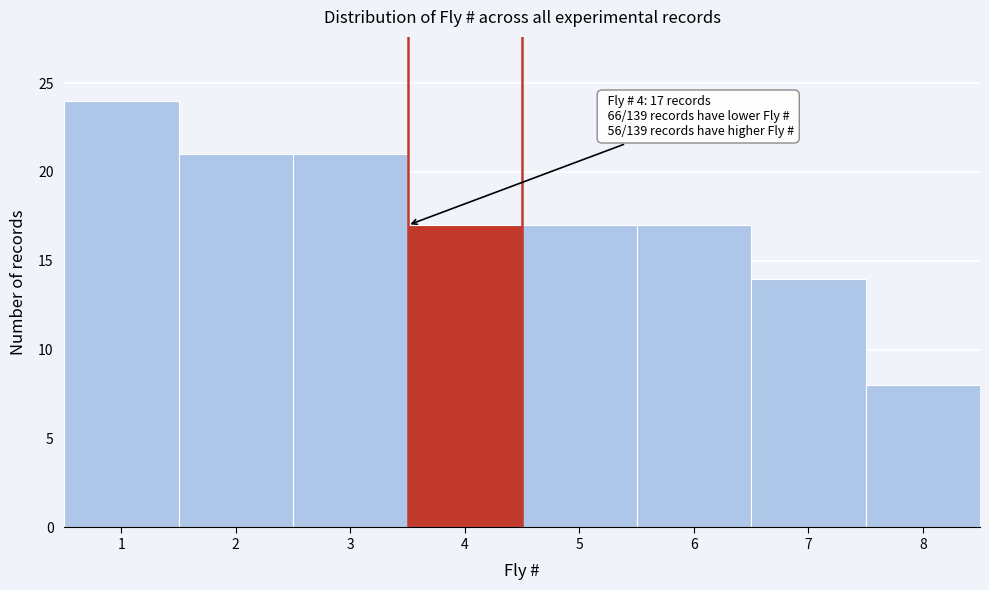

Which range on the x-axis has the tallest bar?

0.5 to 1.5